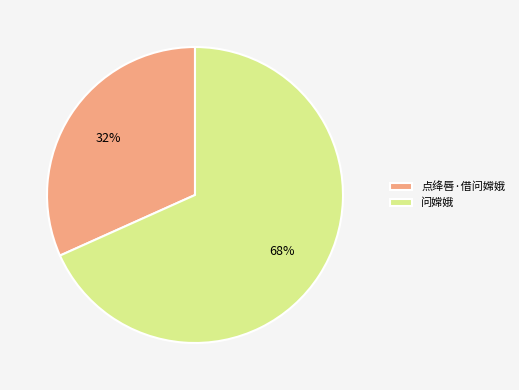

True or false: 点绛唇·借问嫦娥 accounts for 46% of the total.

False